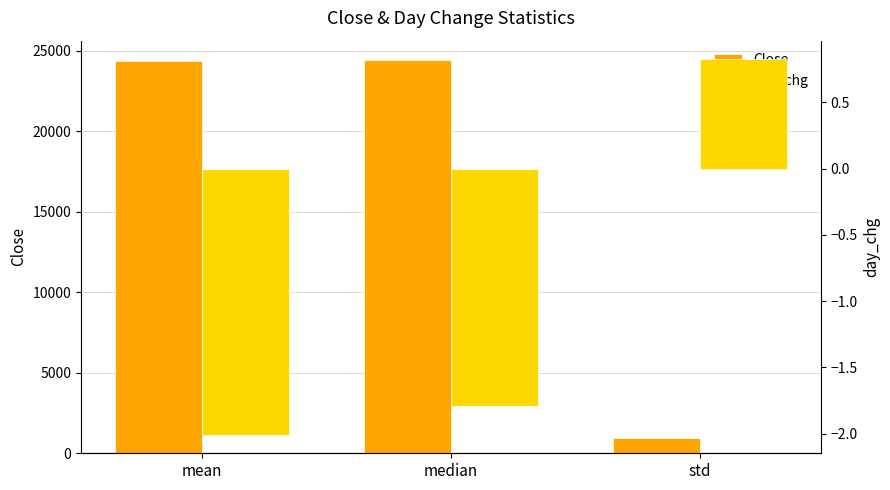

Reading left to right, list all the values displayed in this chart.

Close: 24352.7	24410.2	931.8
day_chg: -2.0	-1.8	0.8